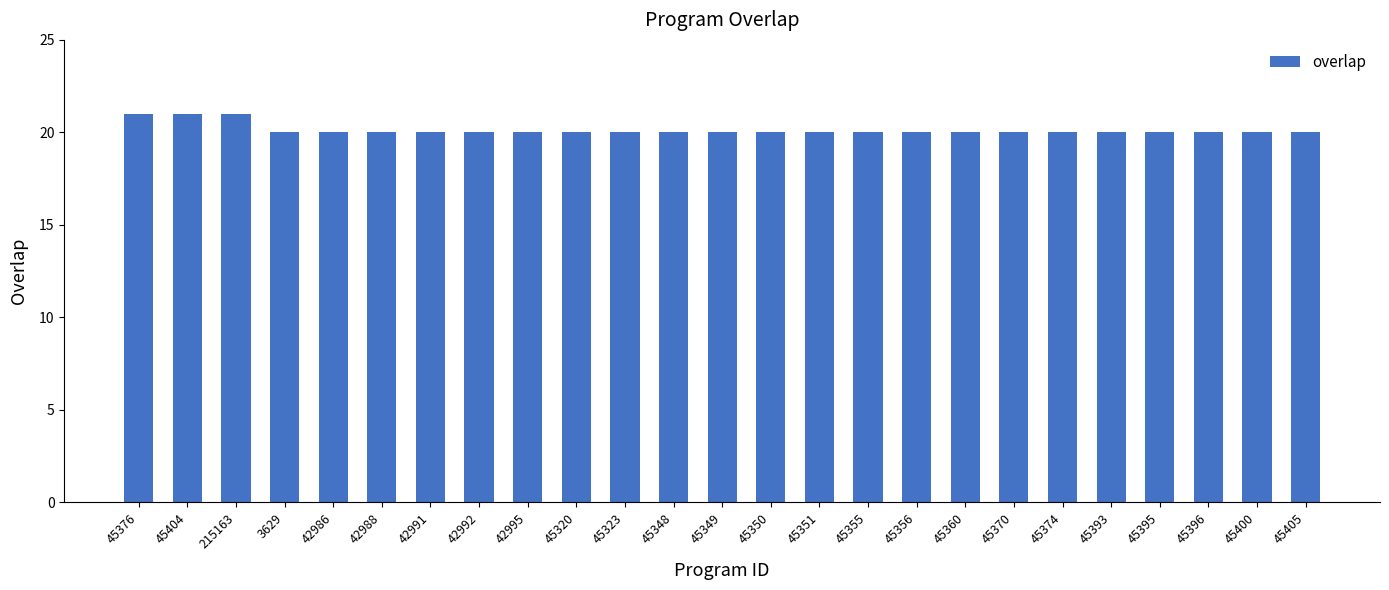

What position from the left is 45405?

25